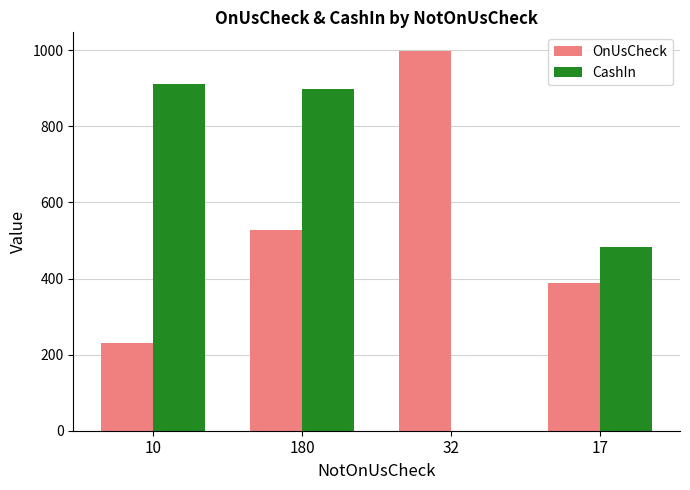

Which category has the highest value in the OnUsCheck series?

32